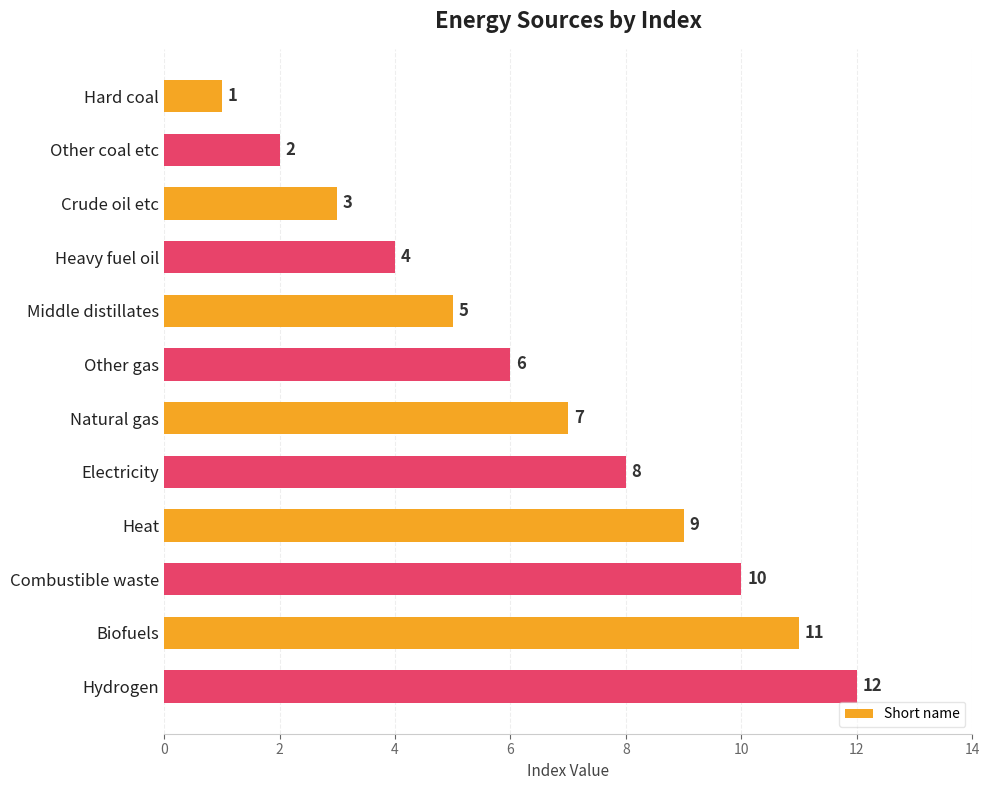

The chart shows a value of 5 at Middle distillates. True or false?

True